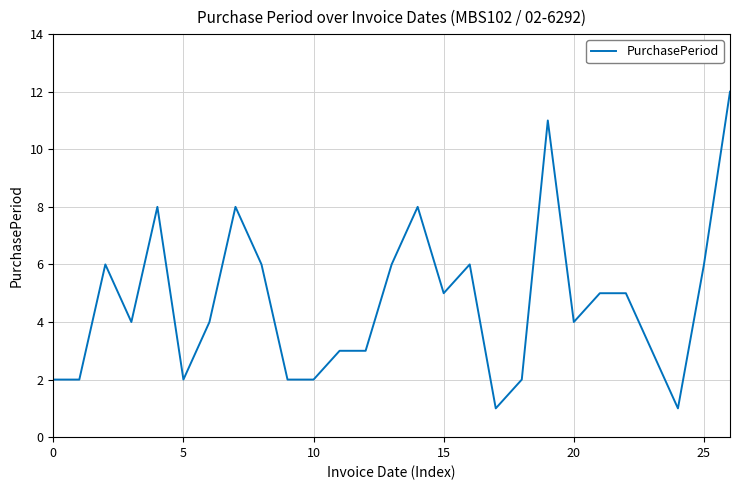

What is the greatest value displayed?

12